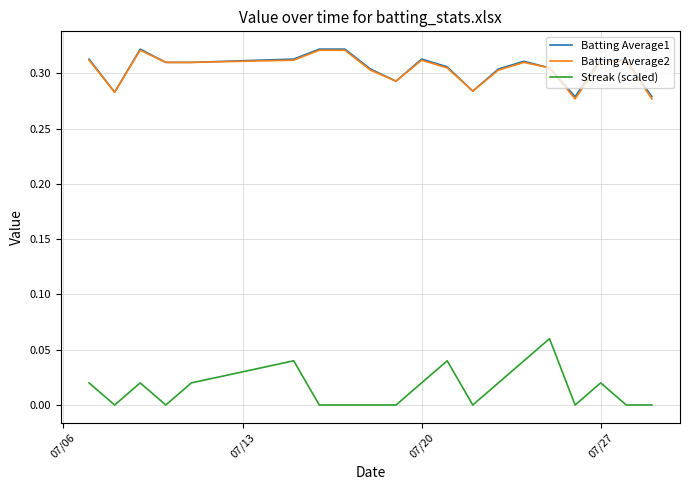

Which series has the widest spread of values?

Streak (scaled)